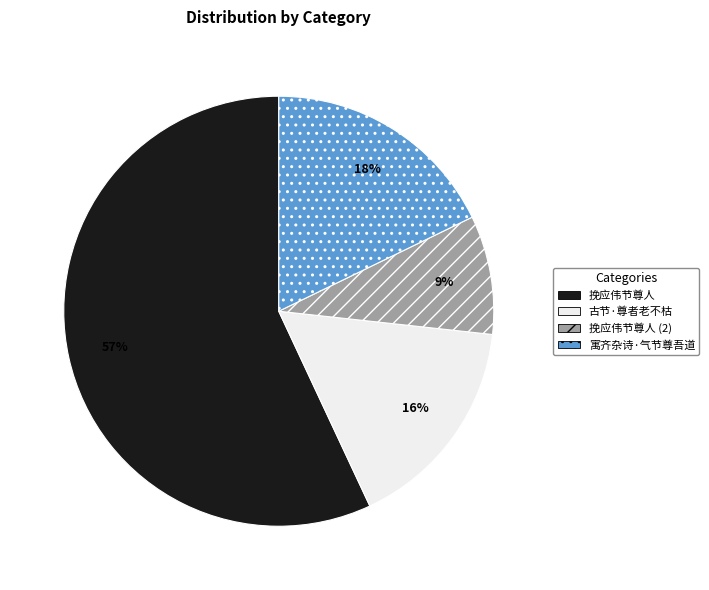

Between 古节·尊者老不枯 and 挽应伟节尊人, which is larger?

挽应伟节尊人